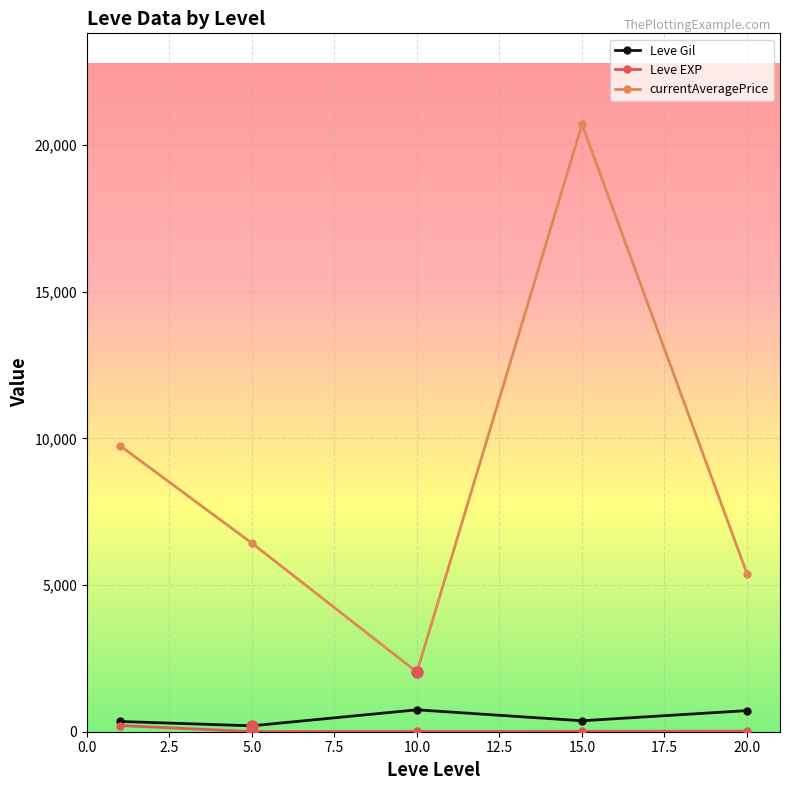

In Leve Gil, how many points are lower than both neighbors (excluding endpoints)?

2